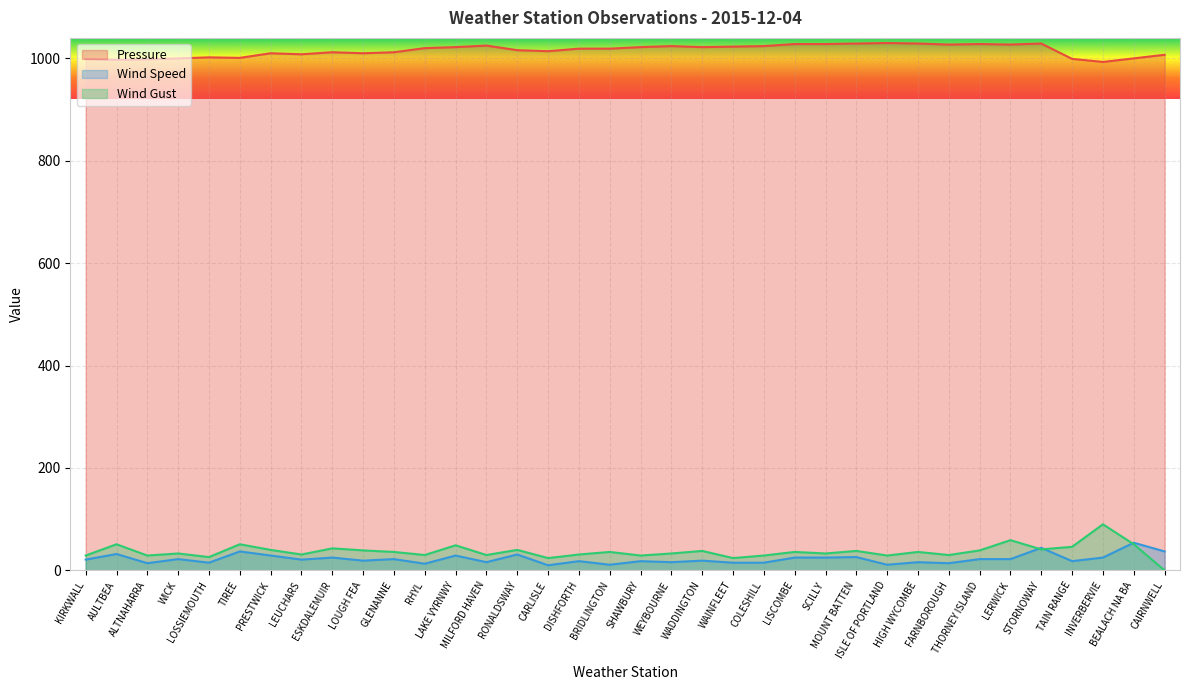

Which series changed the most between TIREE and GLENANNE?

Wind Speed